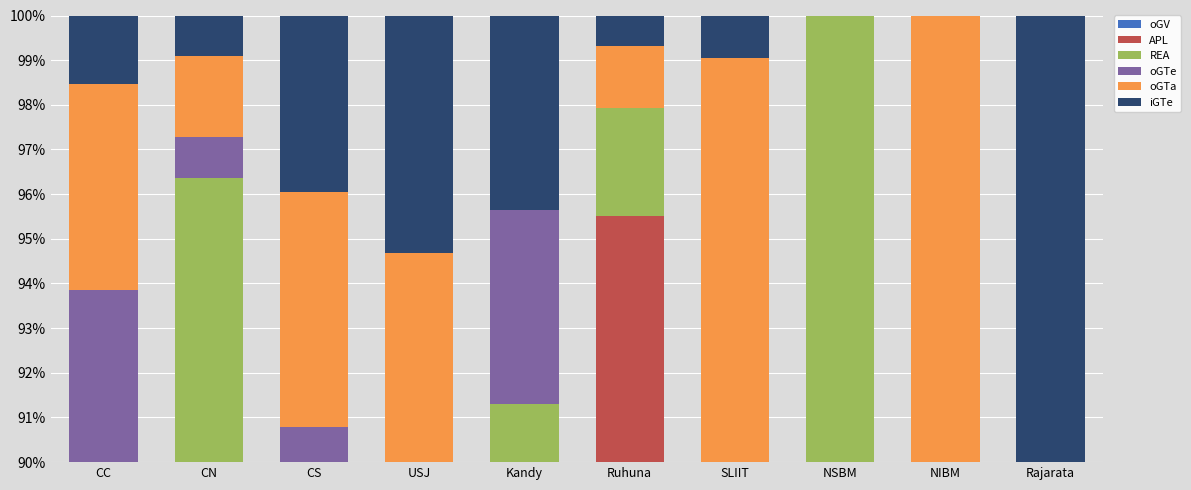

Reading left to right, what are all the values shown in this chart?

oGV: 21.5	68.2	53.9	16.8	26.1	84.1	47.6	0.0	38.5	58.8
APL: 47.7	12.7	34.2	52.2	54.3	11.4	16.2	0.0	7.7	23.5
REA: 20.0	15.5	1.3	16.8	10.9	2.4	1.9	100.0	38.5	0.0
oGTe: 4.6	0.9	1.3	2.7	4.3	0.0	1.0	0.0	0.0	5.9
oGTa: 4.6	1.8	5.3	6.2	0.0	1.4	32.4	0.0	15.4	0.0
iGTe: 1.5	0.9	3.9	5.3	4.3	0.7	1.0	0.0	0.0	11.8